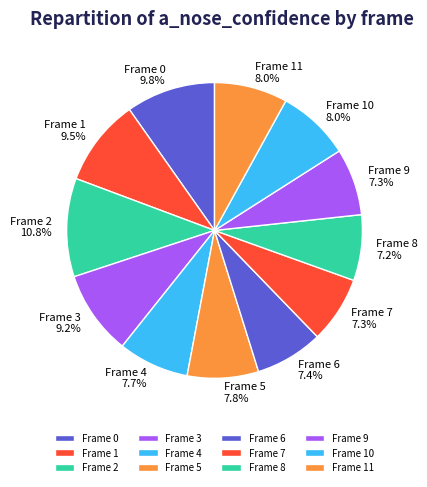

How many segments does this pie chart have?

12